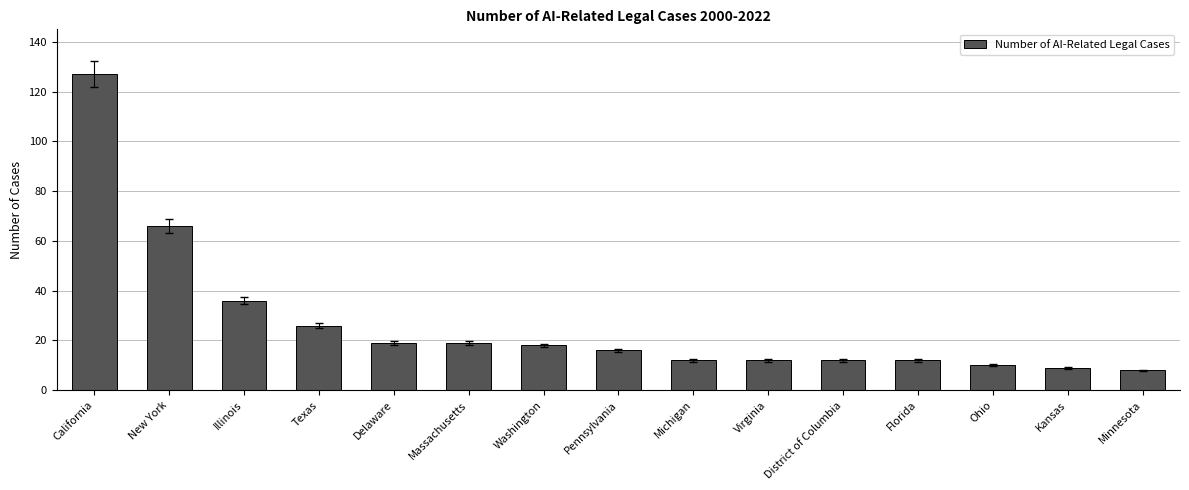

At which label does the data first exceed 16?

California